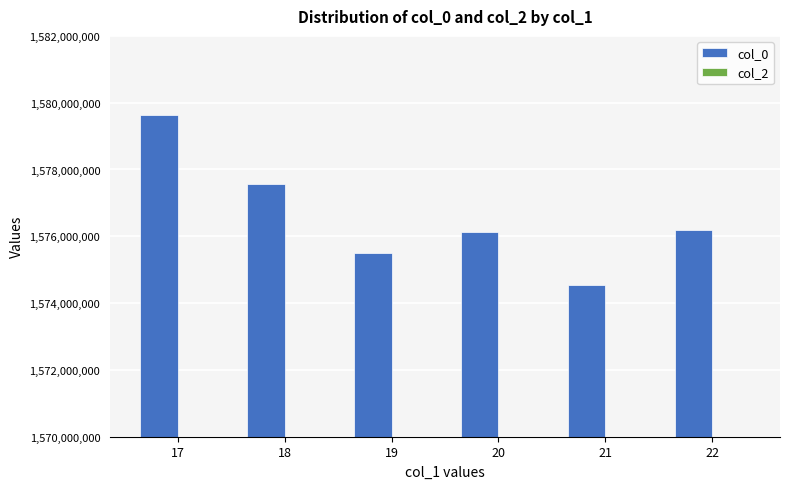

What is the difference between the values at 17 and 20?

3511275